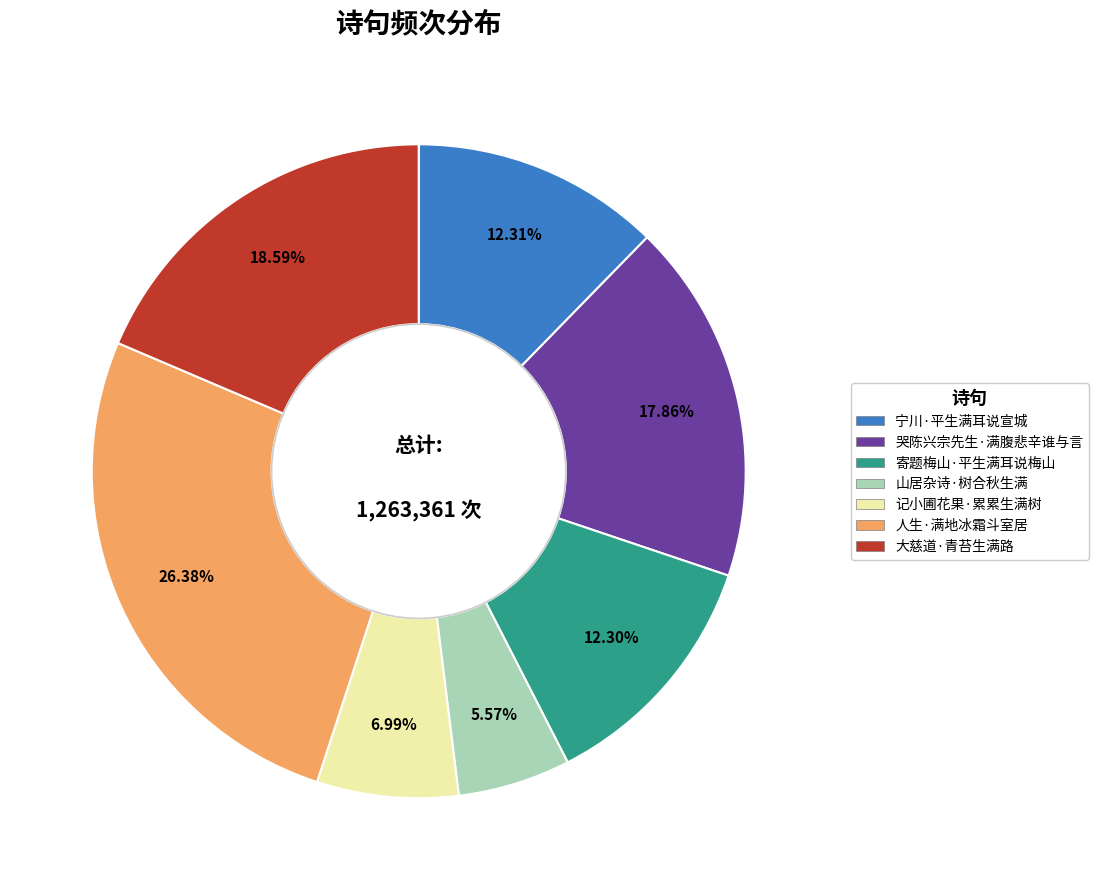

To the nearest percent, what is the average slice percentage?

14%